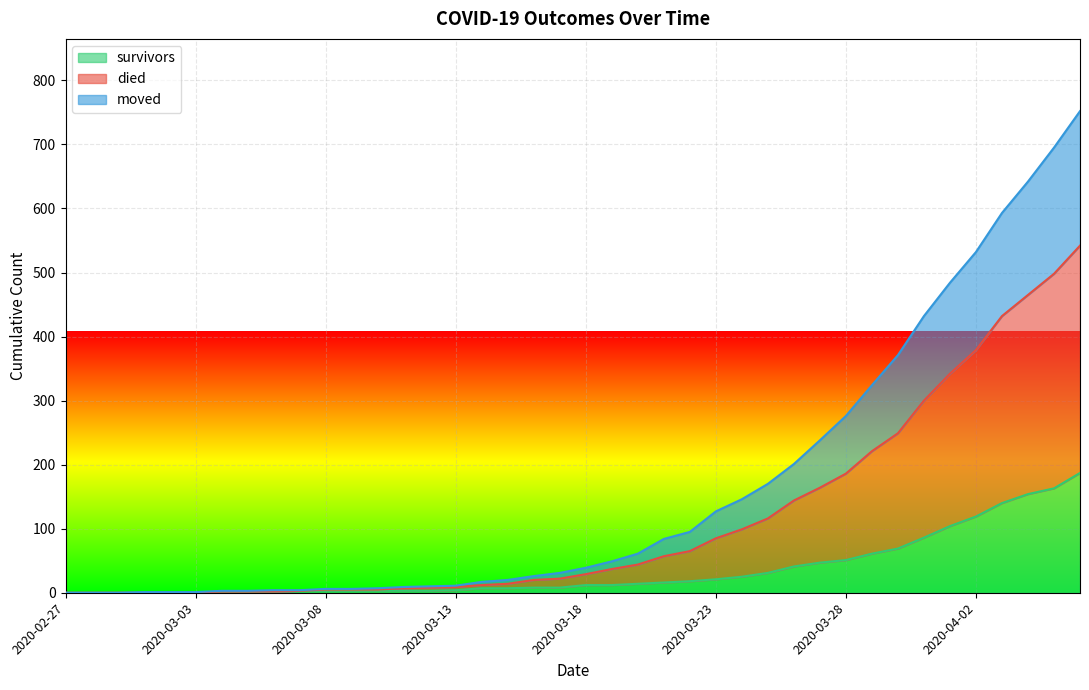

List the series in order of their peak value, highest first.

died, moved, survivors